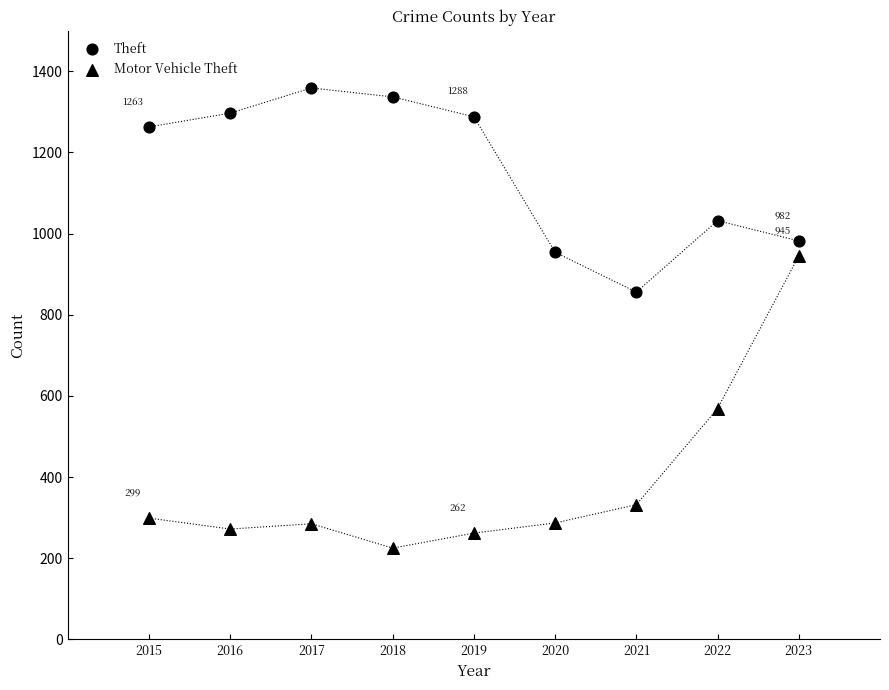

How many points are shown in the scatter plot?

18